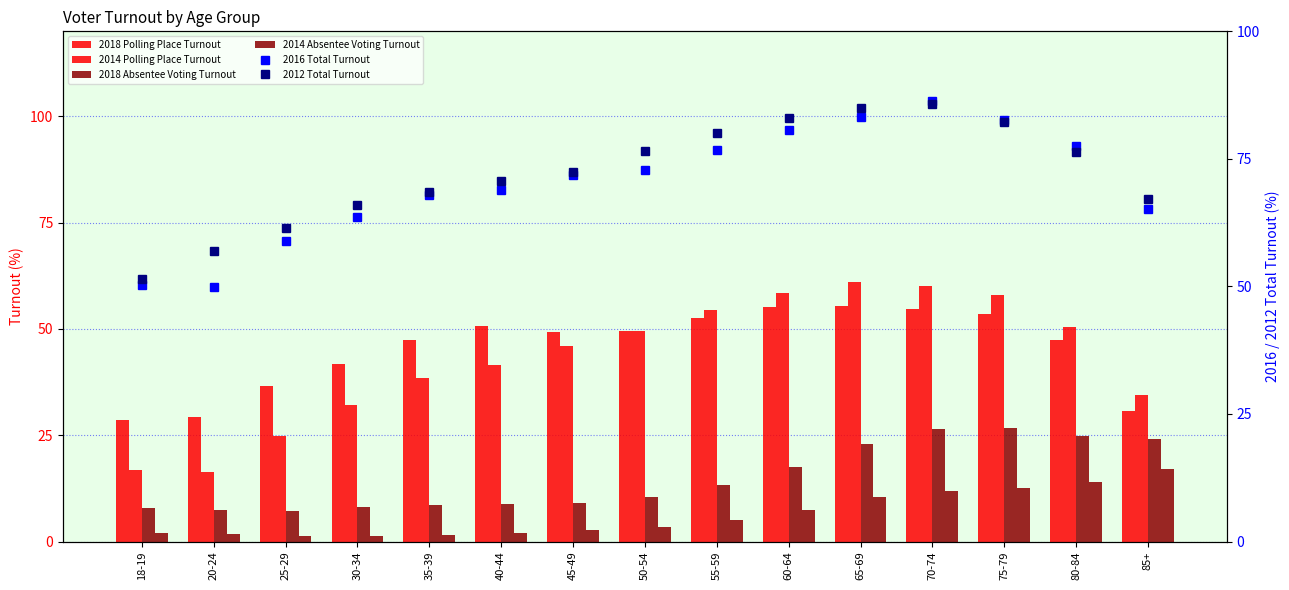

What is the value of the 2018 Polling Place Turnout bar at the 6th from the left?

50.7